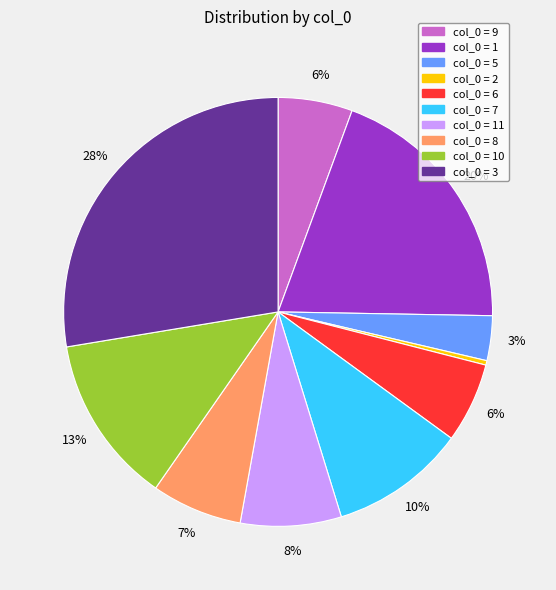

Is there any slice that represents more than half of the pie?

No